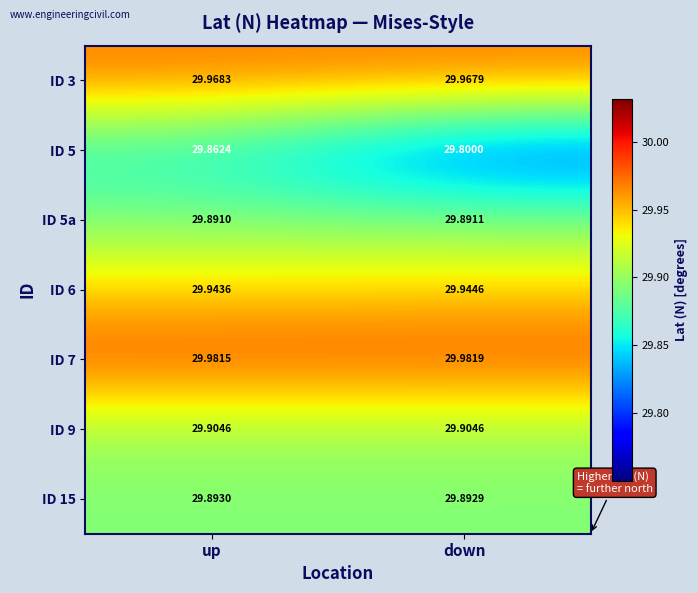

What is the minimum value shown in the chart?

29.8